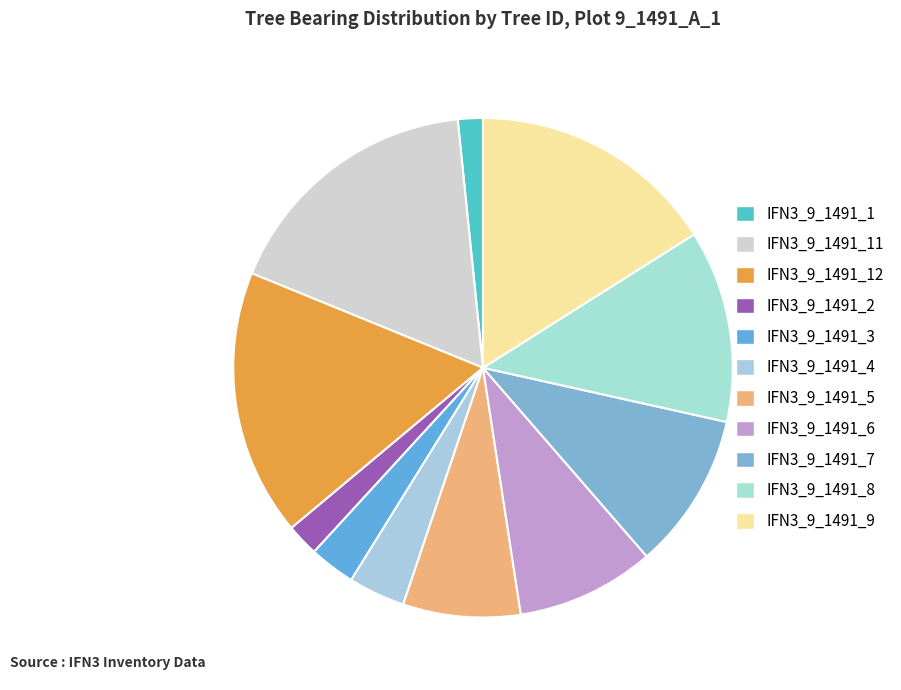

Combined, do IFN3_9_1491_11 and IFN3_9_1491_5 account for over 50%?

No